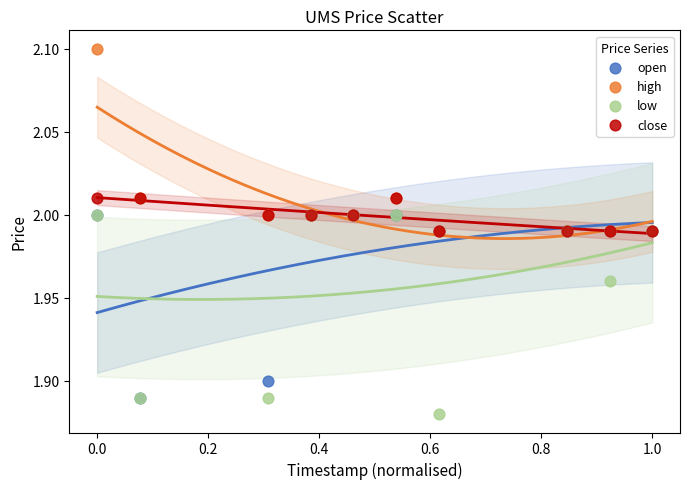

Which series contains the highest Y value?

high